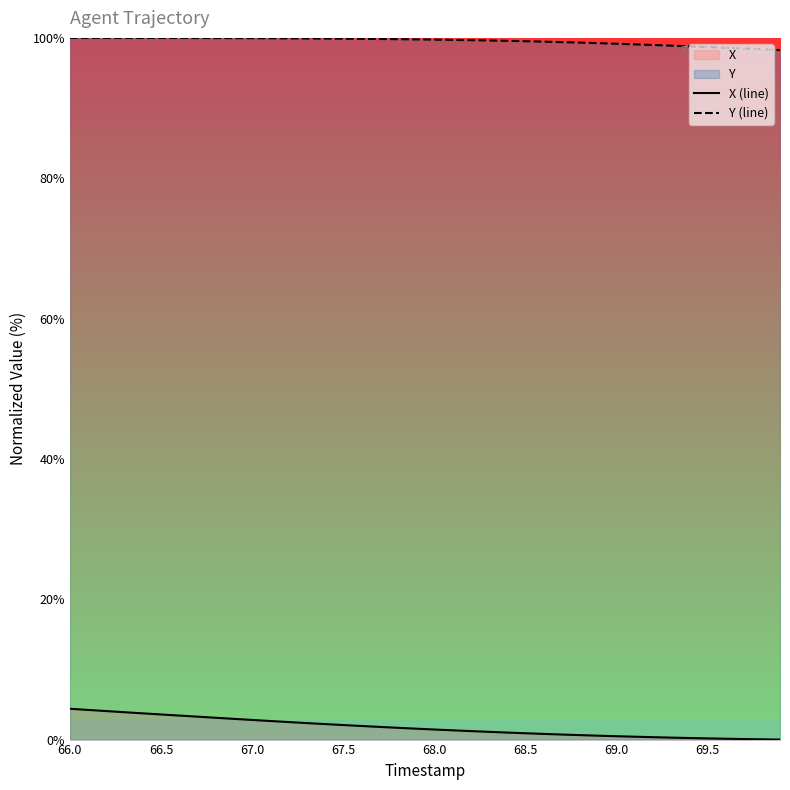

What is the total value across all series at 69.0?

99.6